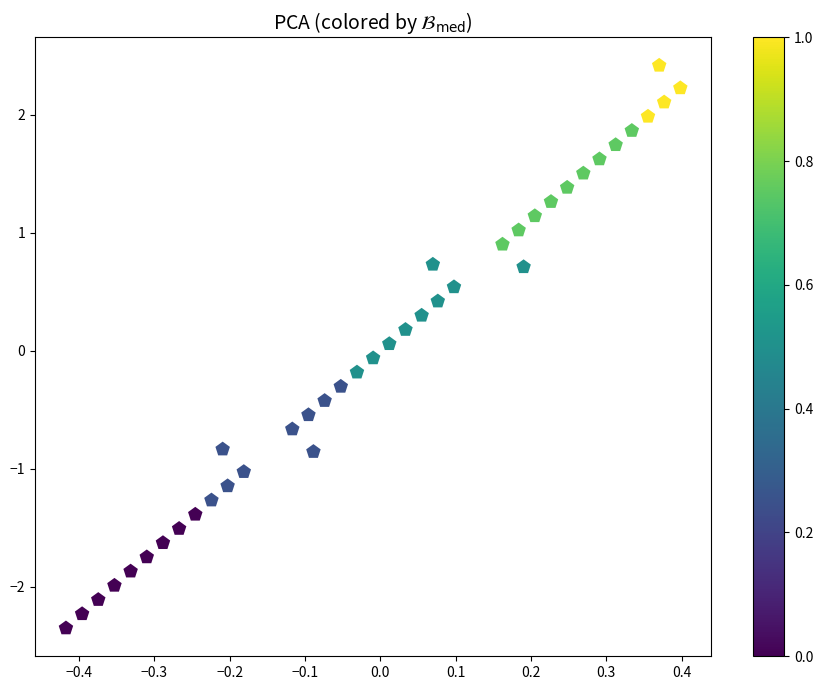

What is the range of X values (max minus min)?

0.8